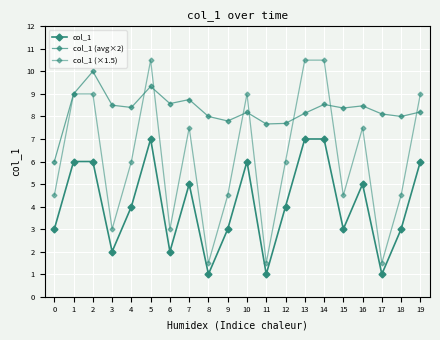

Where is col_1 (×1.5) nearest to the value 6?

4